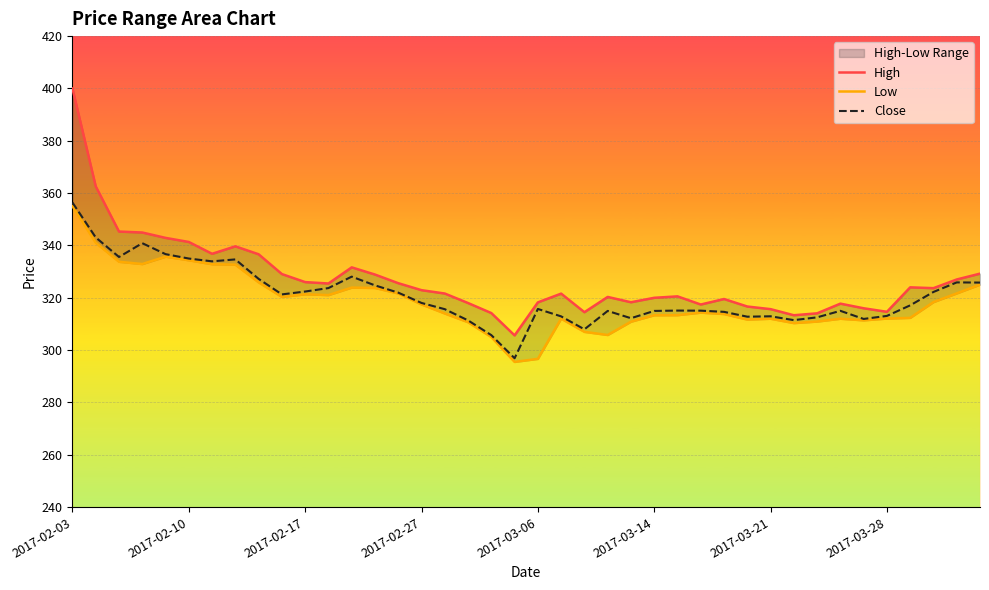

True or false: Close and Low intersect in this chart.

False